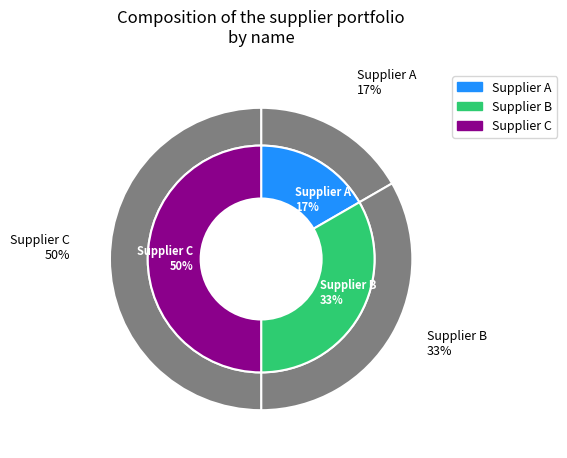

Count the number of slices in the pie.

3